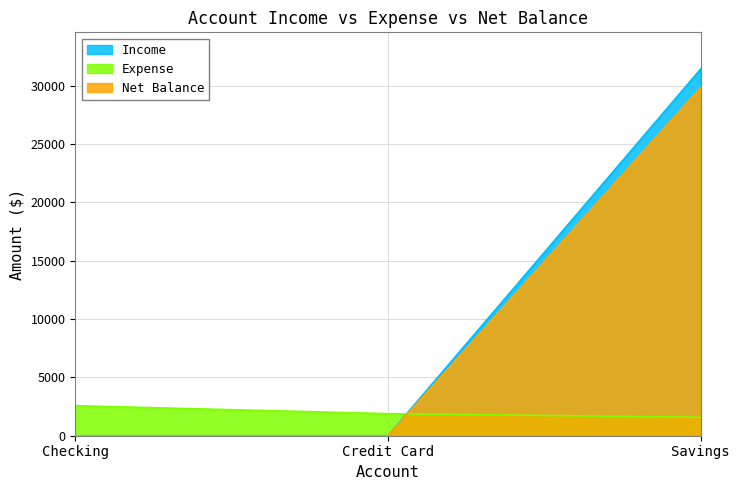

What is the spread (max minus min) of values at Credit Card?

1889.0